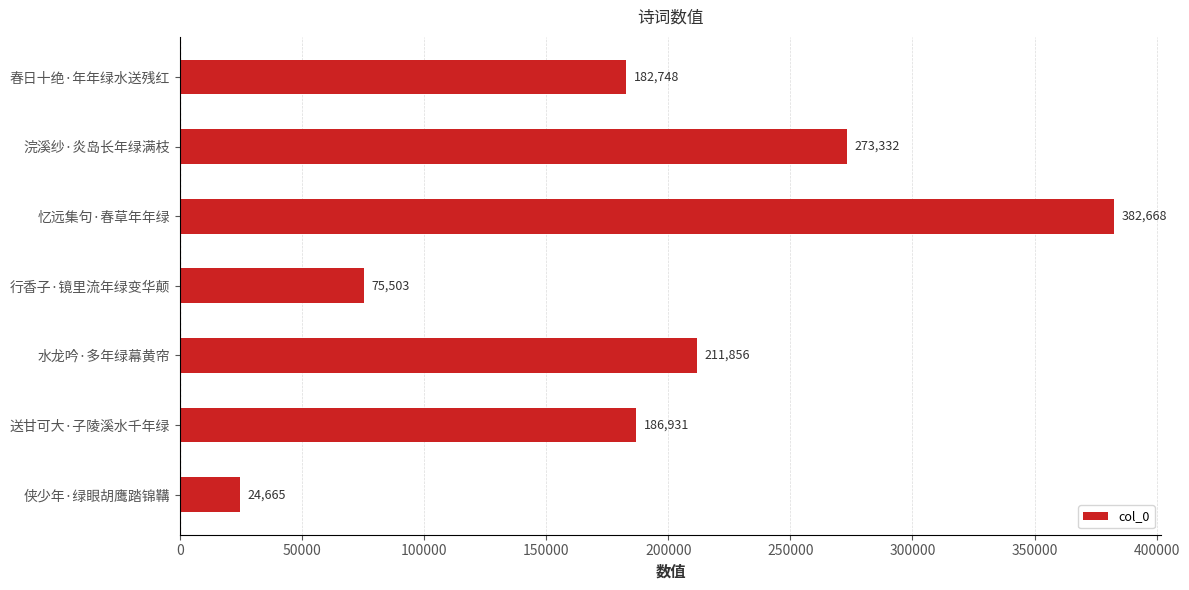

Reading bottom to top, transcribe all the data shown in this chart.

24665	186931	211856	75503	382668	273332	182748